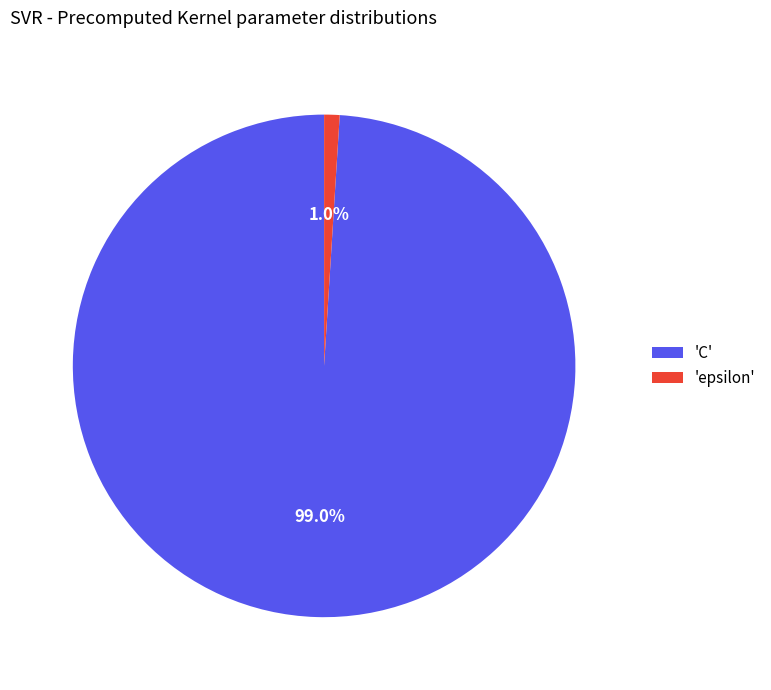

Rank the categories by value from highest to lowest.

'C', 'epsilon'